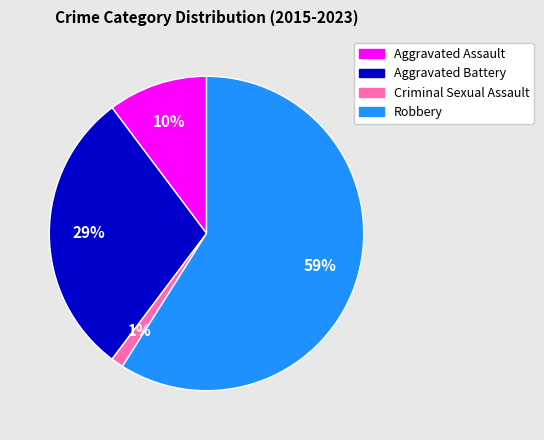

The Criminal Sexual Assault slice represents 11% of the pie. True or false?

False